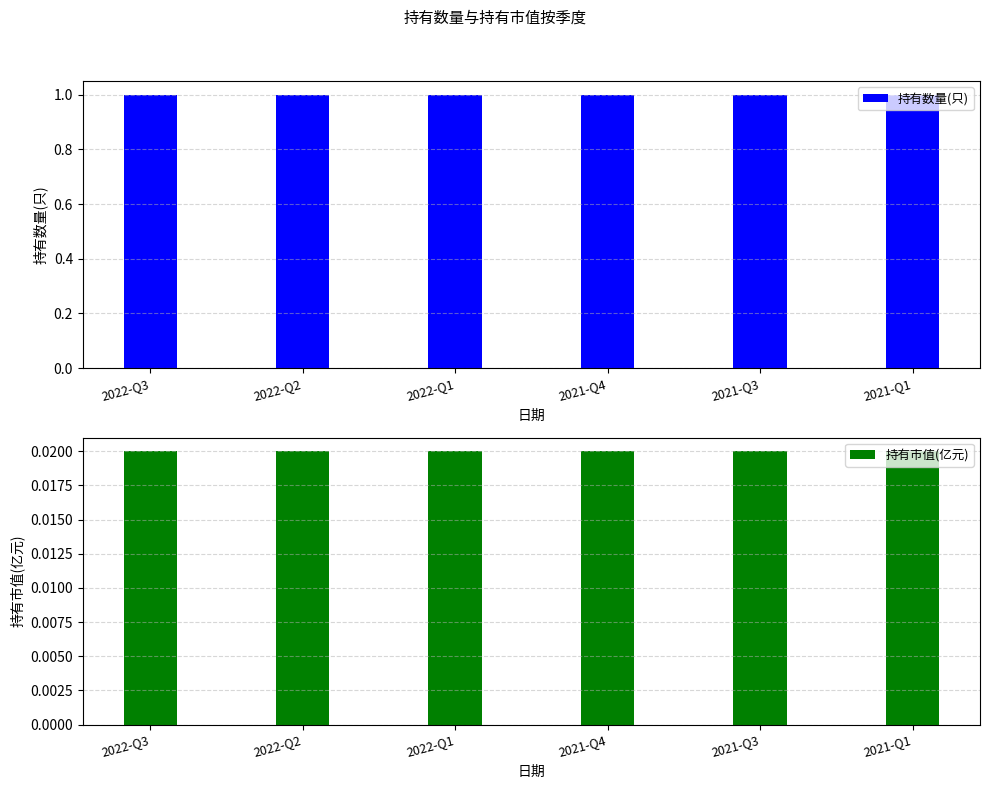

What is the greatest value displayed?

1.0